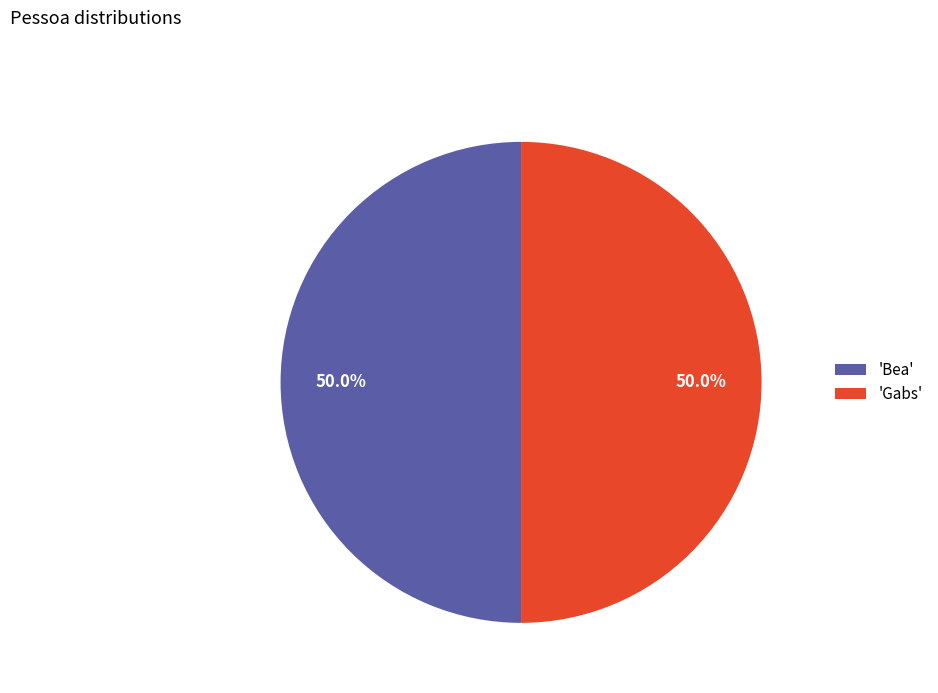

Combined, do 'Bea' and 'Gabs' account for over 50%?

Yes